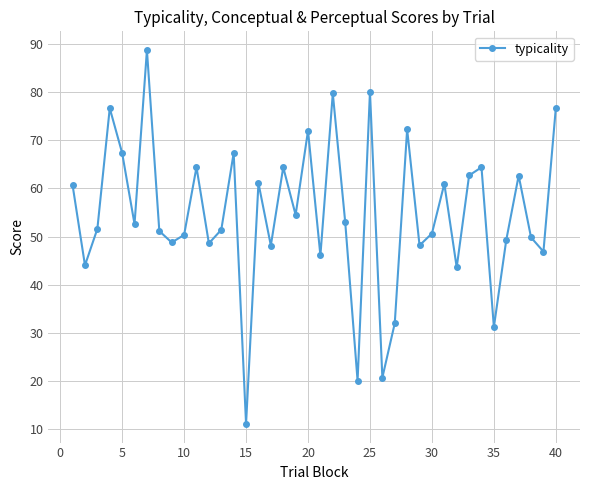

What is the difference between the maximum and minimum values?

77.6